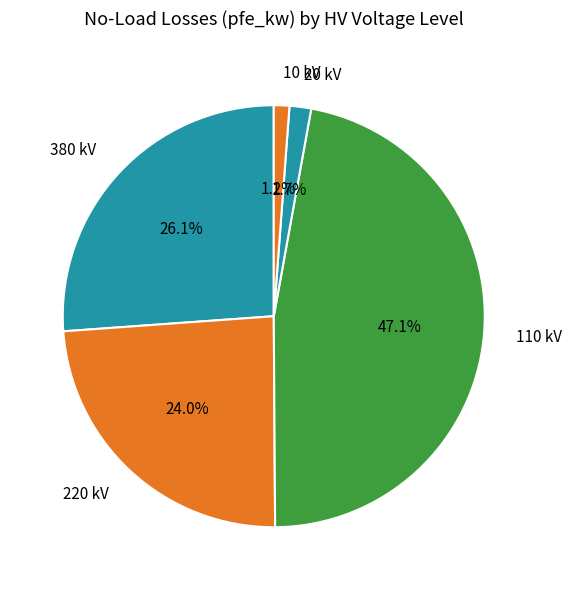

Which slice is the largest?

110 kV